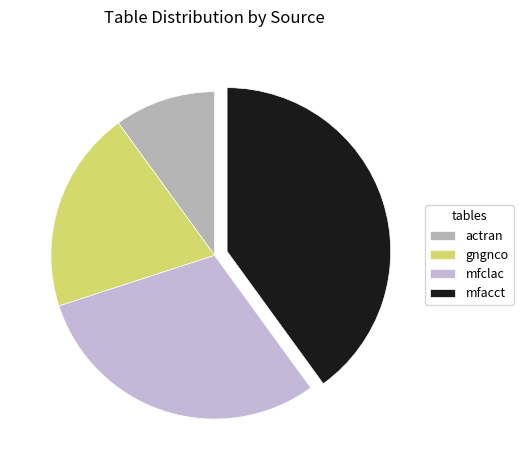

How many segments does this pie chart have?

4